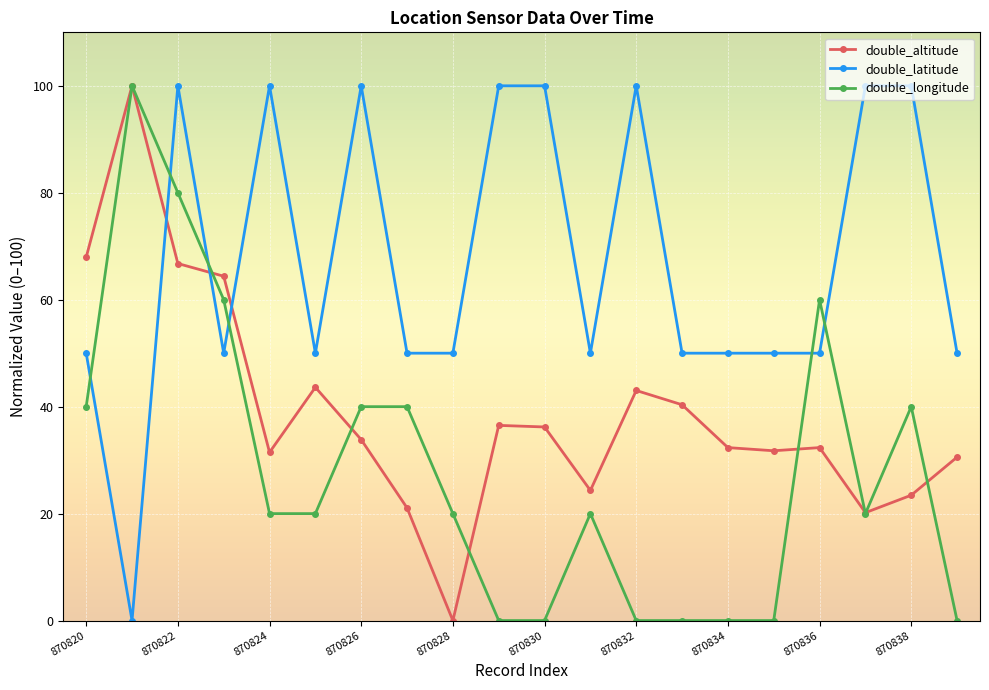

List the series in order of their overall mean, highest first.

double_latitude, double_altitude, double_longitude